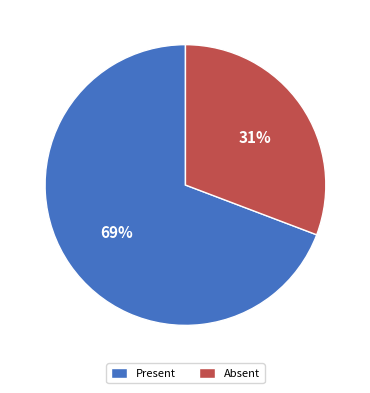

How many segments does this pie chart have?

2